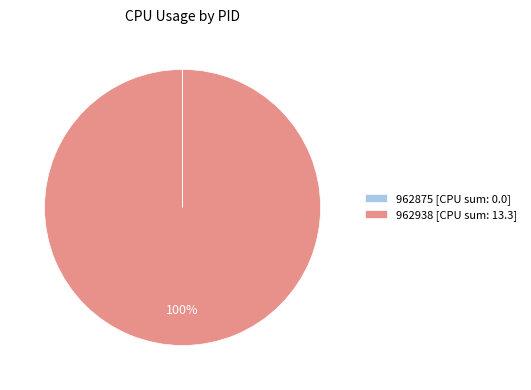

Is it true that 962938 is 100% of the pie?

True